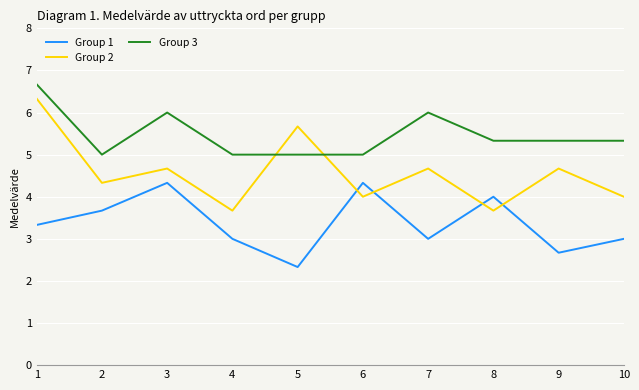

What are all the series names shown in the legend?

Group 1, Group 2, Group 3